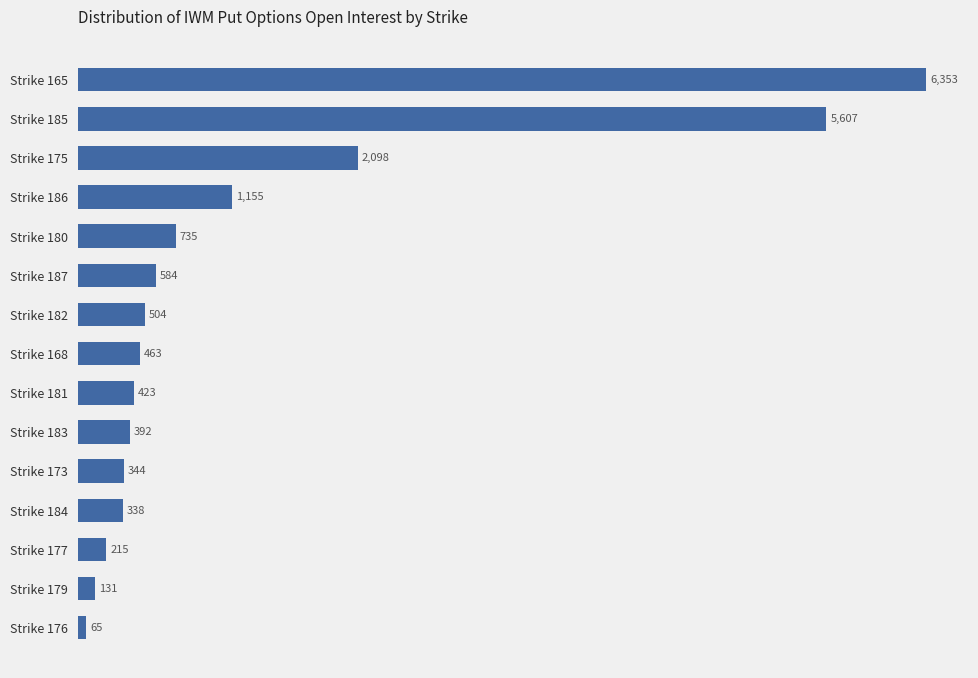

Is it true that the value at Strike 184 is 338?

True